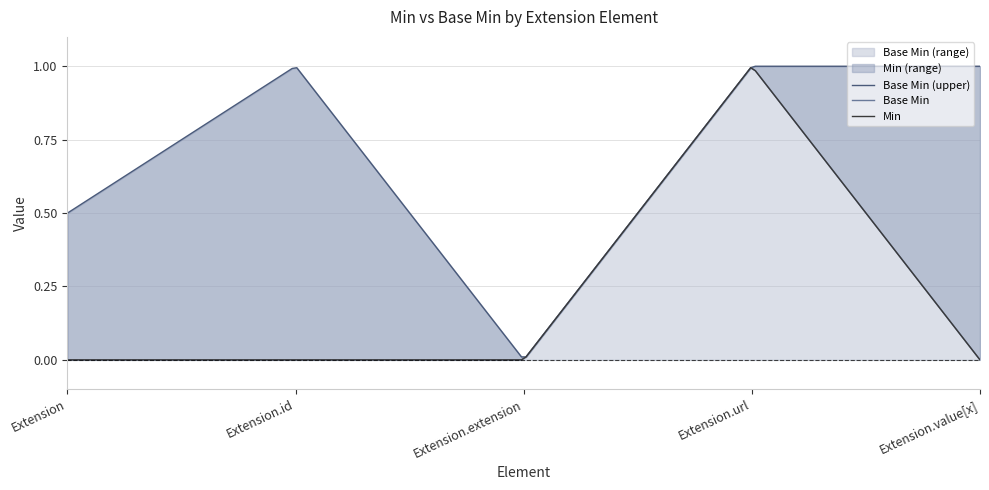

At which category is the sum across all series the highest?

Extension.url